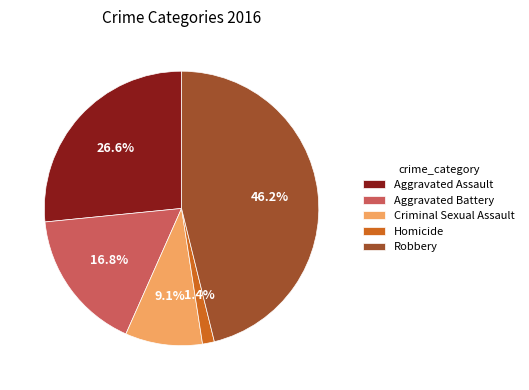

To the nearest percent, what is the difference between the Robbery and Criminal Sexual Assault slice percentages?

37%